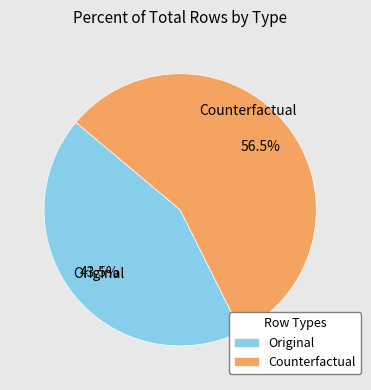

What is the smallest slice in the pie chart?

Original